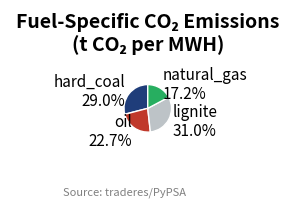

How much of the chart is everything except lignite?

69.0%